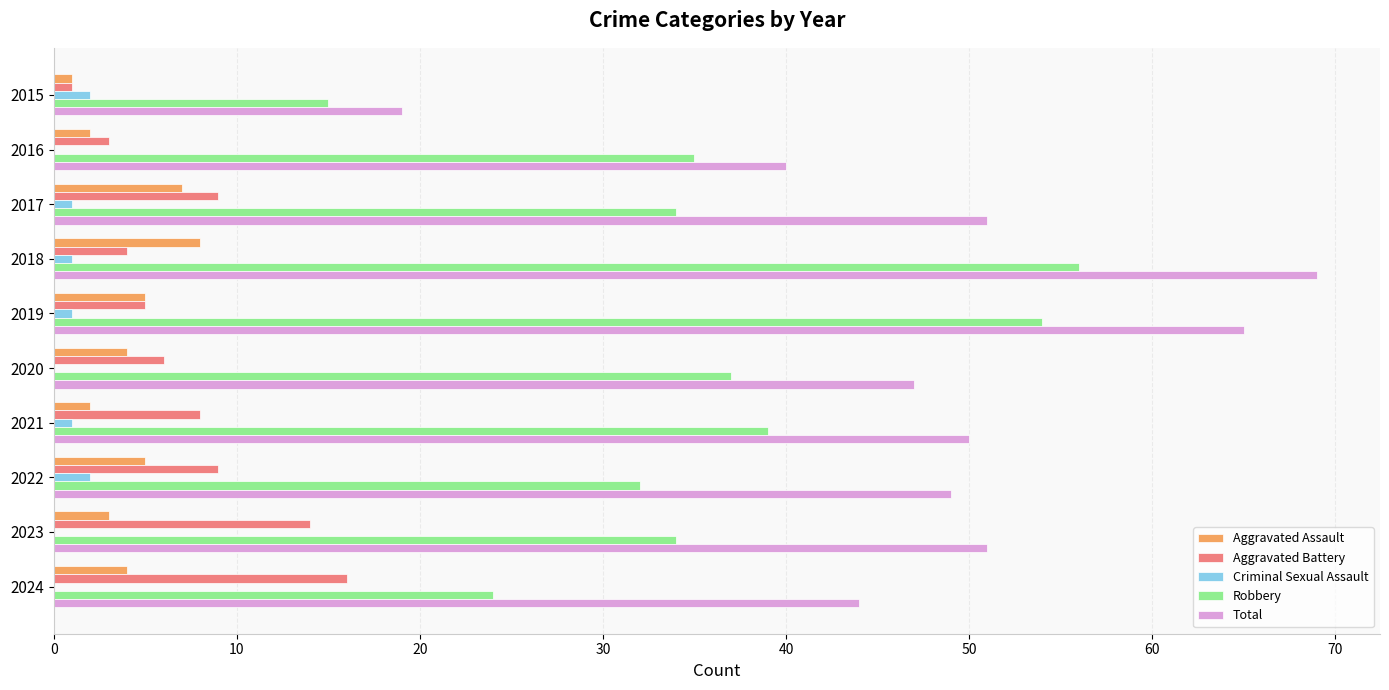

At which category does the chart reach its peak across all series?

2018